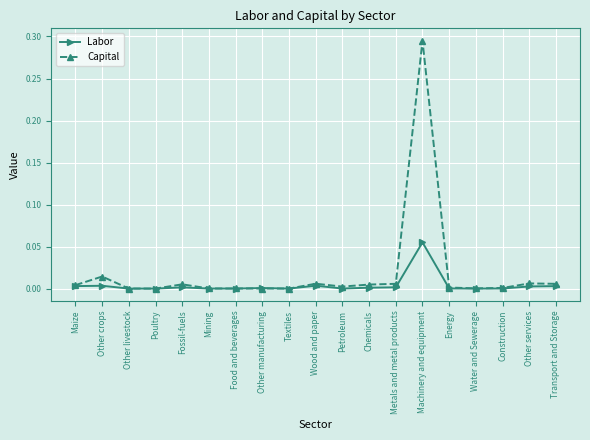

Is it true that Capital equals 0.0 at Construction?

True